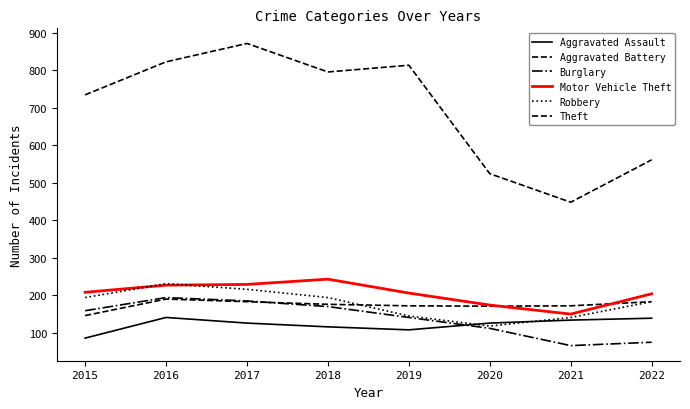

Read the Aggravated Battery value at 2020.

171